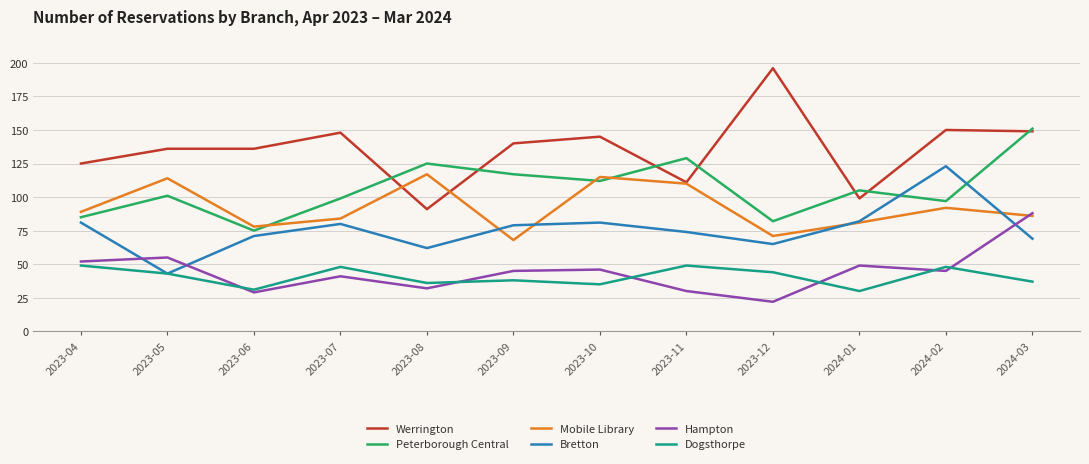

The Peterborough Central series shows 105 at 2024-01. True or false?

True